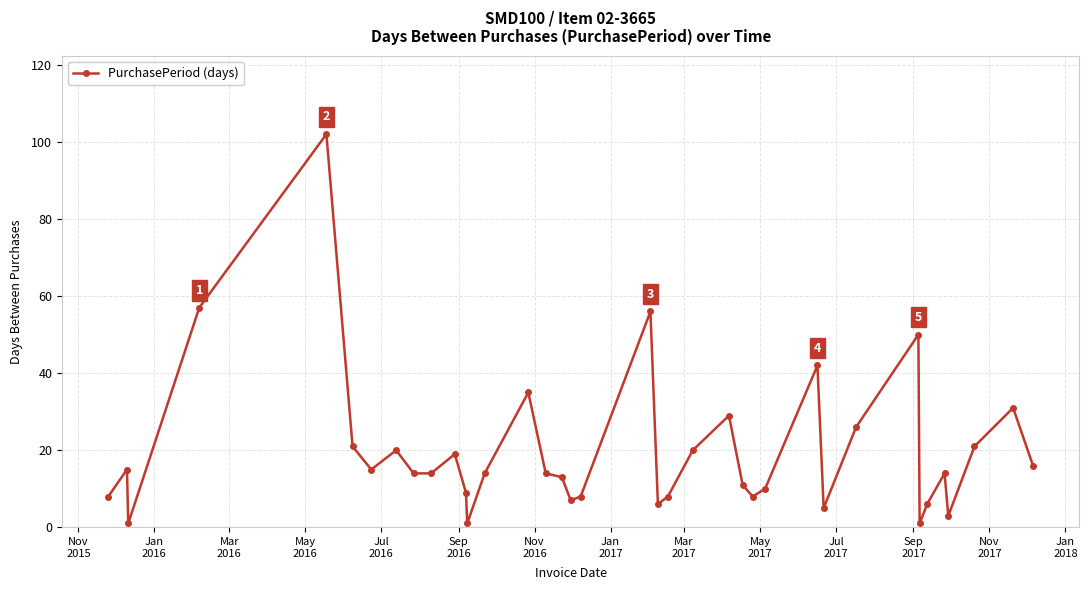

What is the sum of all values?

750